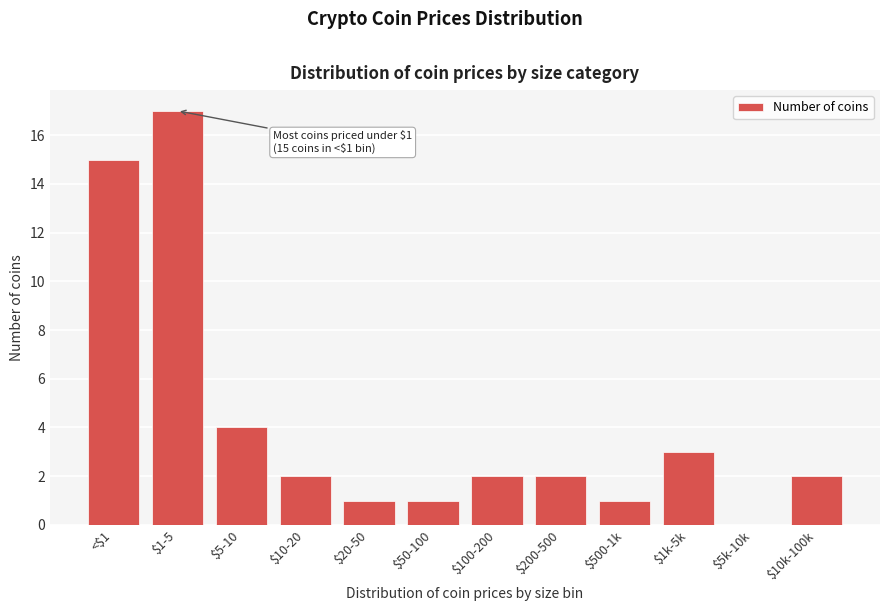

Which label corresponds to the largest value in the chart?

$1-5